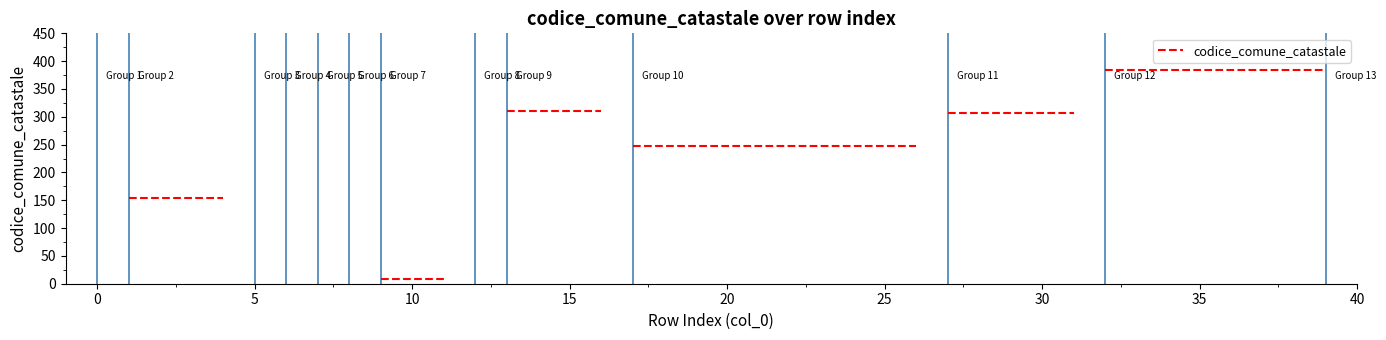

How many interior local peaks (higher than both neighbors) does the data have?

1